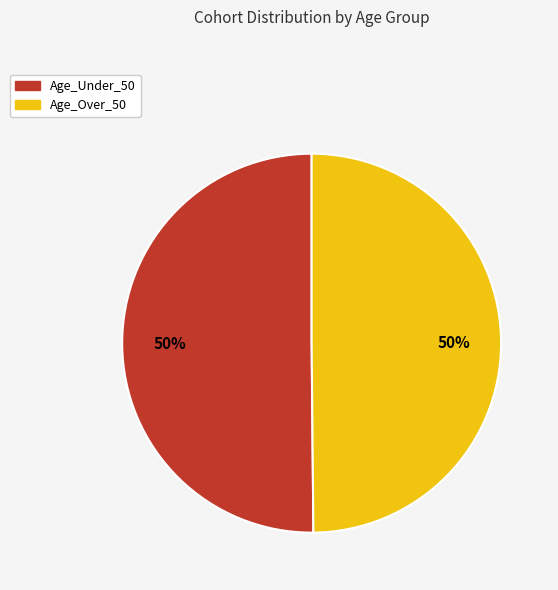

Approximately how many times larger is the value at Age_Over_50 compared to Age_Under_50?

1.0